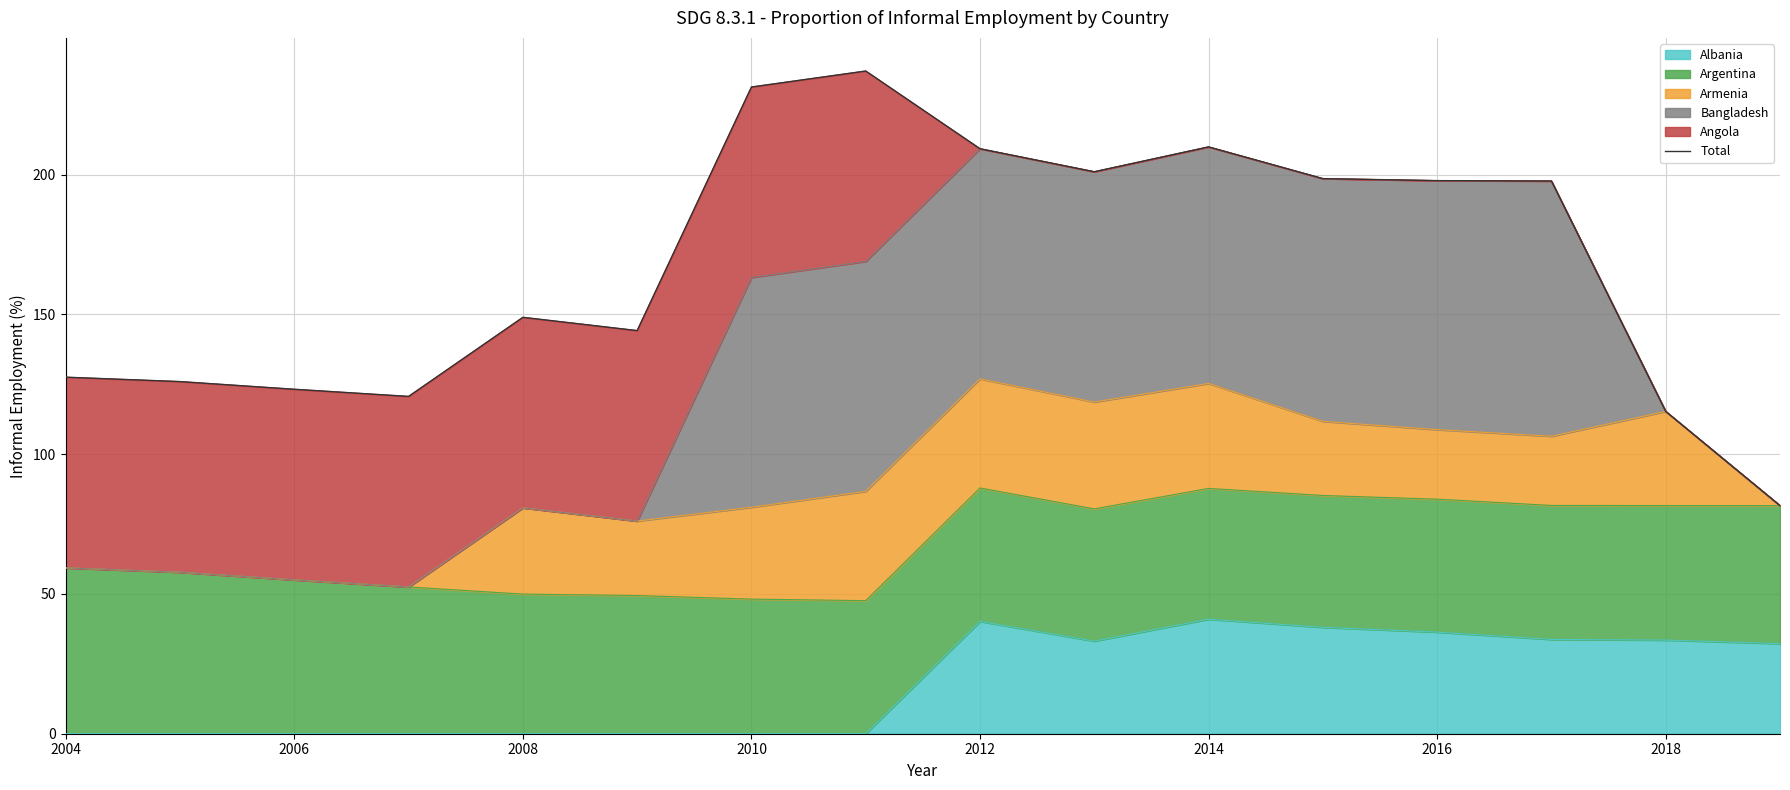

What is the highest value of the Albania series?

41.0